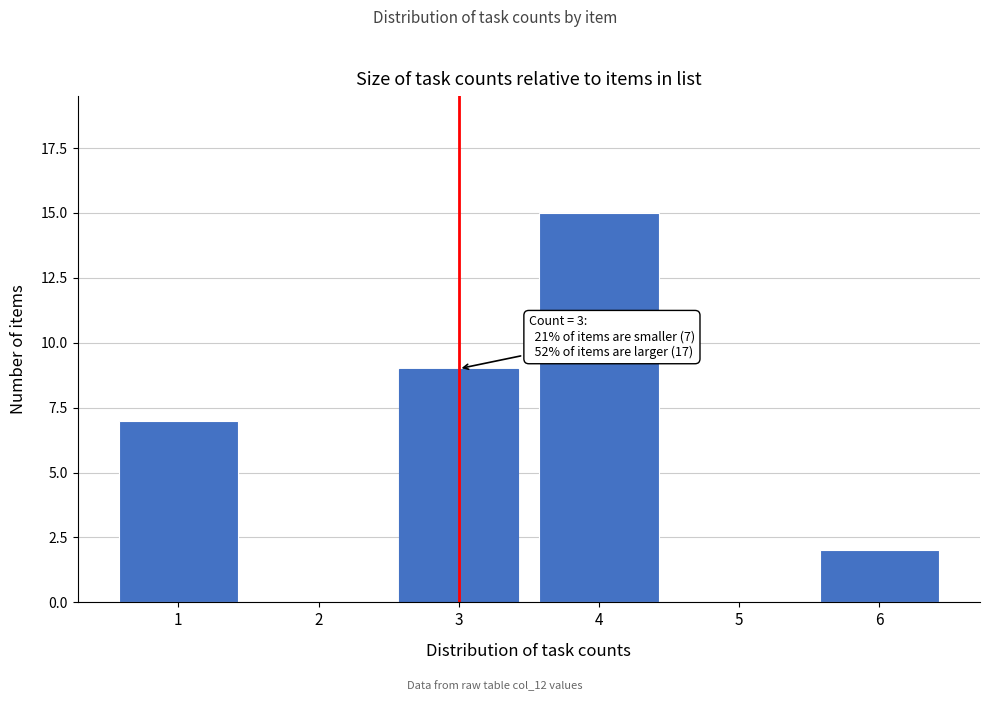

Reading right to left, what are all the values shown in this chart?

6=2	5=0	4=15	3=9	2=0	1=7